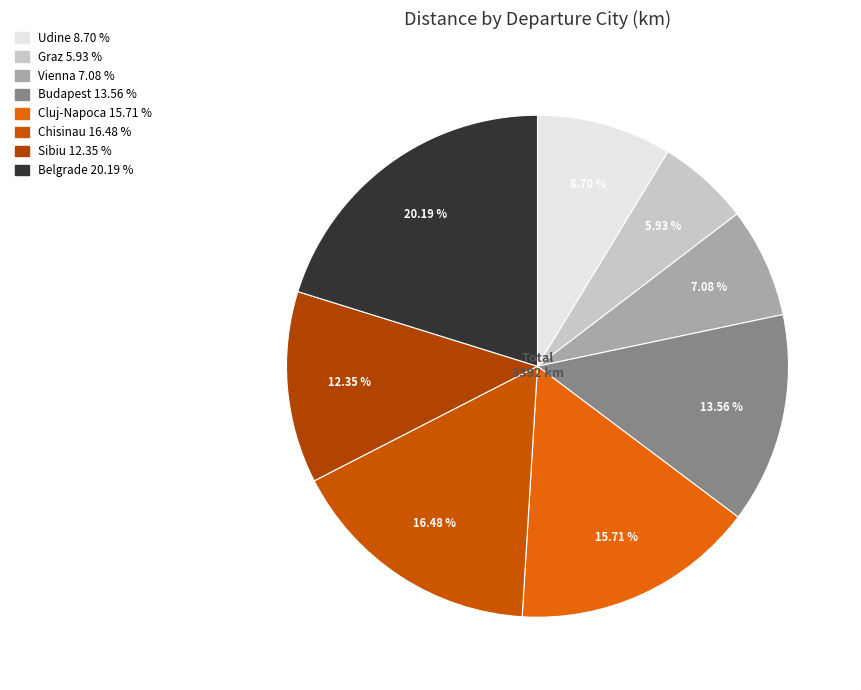

Rank the categories by value from lowest to highest.

Graz, Vienna, Udine, Sibiu, Budapest, Cluj-Napoca, Chisinau, Belgrade